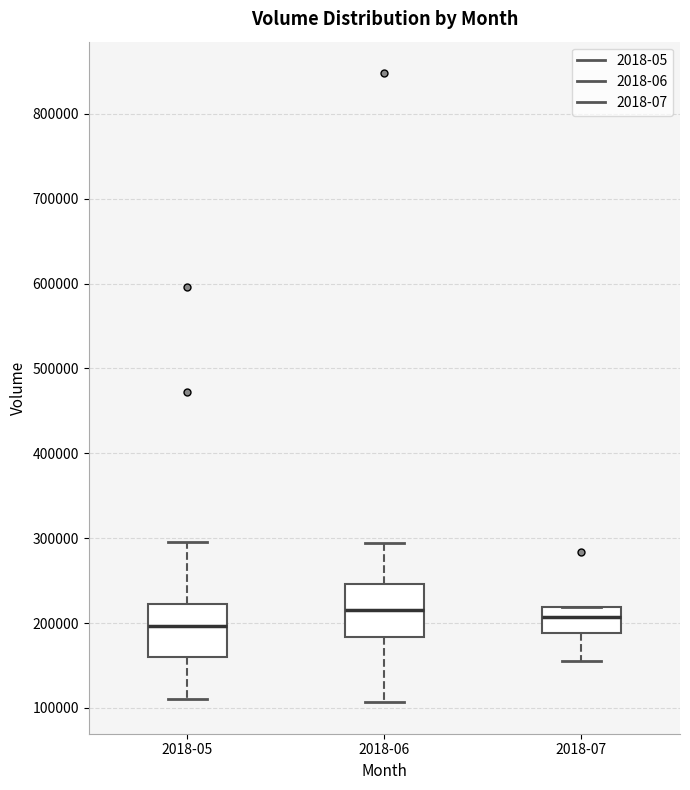

Reading left to right, transcribe this box plot: for each box, give where its median line is, the range the box spans, and where its two whiskers end, as read against the y-axis. The values are not printed on the chart, so give them approximately, as read against the axis.

2018-05: median 200000, box 160000 to 220000, whiskers 110000 to 300000
2018-06: median 220000, box 180000 to 250000, whiskers 110000 to 290000
2018-07: median 210000, box 190000 to 220000, whiskers 160000 to 220000